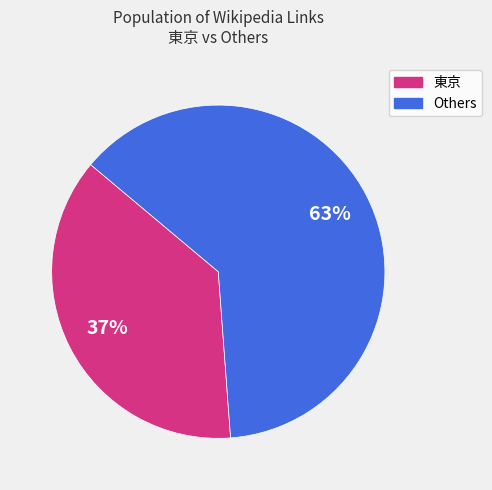

Is there any slice that represents more than half of the pie?

Yes